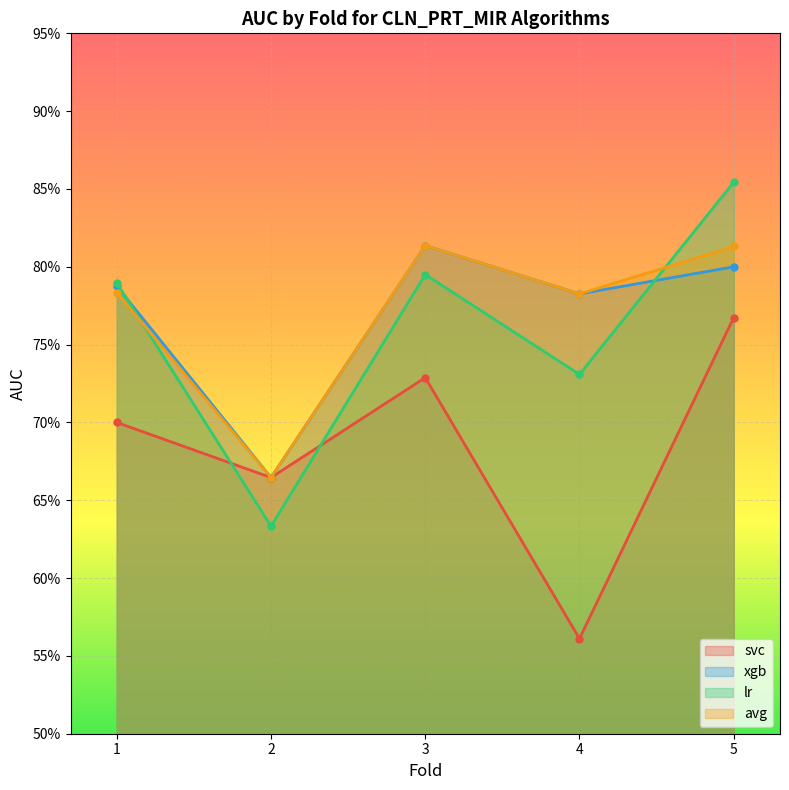

Reading right to left, extract all data points from this chart.

svc: 0.8	0.6	0.7	0.7	0.7
xgb: 0.8	0.8	0.8	0.7	0.8
lr: 0.9	0.7	0.8	0.6	0.8
avg: 0.8	0.8	0.8	0.7	0.8